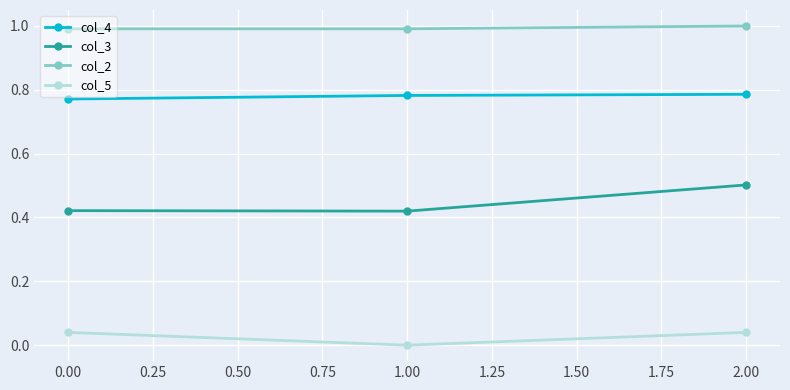

What is the maximum value shown in the chart?

1.0